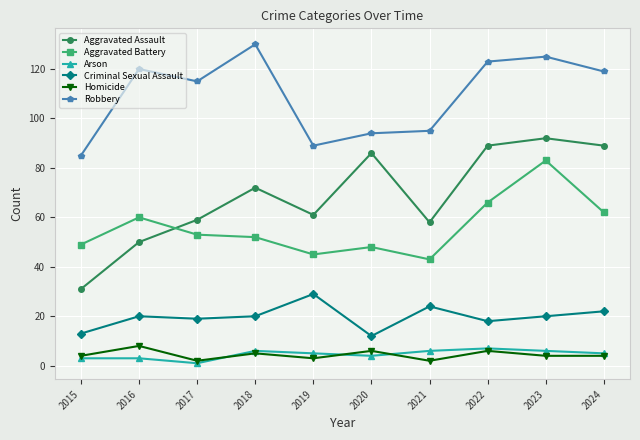

True or false: Aggravated Battery has a value of 35 at 2024.

False